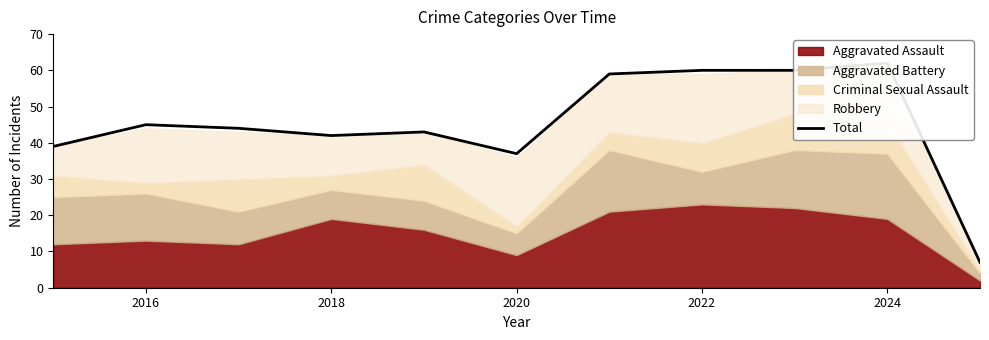

What is the value of the 6th point from the left?

37